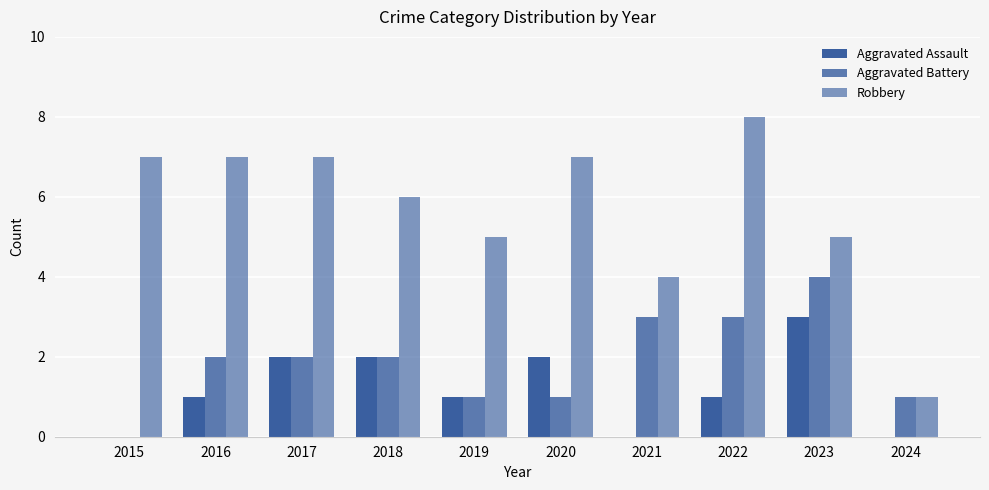

How many categories are shown in the chart?

10